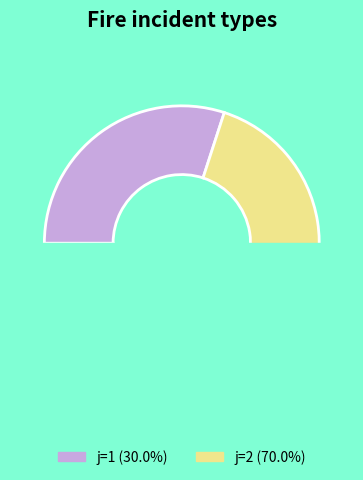

To the nearest percent, what is the difference between the 1 and 2 slice percentages?

40%